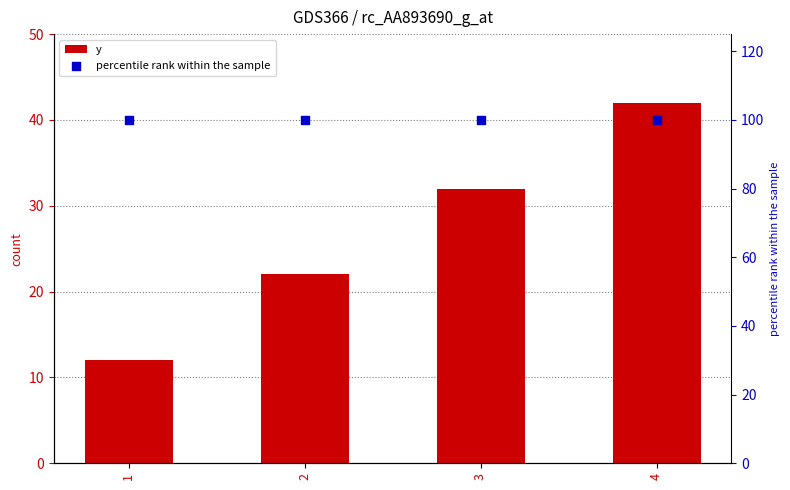

Is the value of percentile rank within the sample at 3 greater than the value of y at 3?

Yes